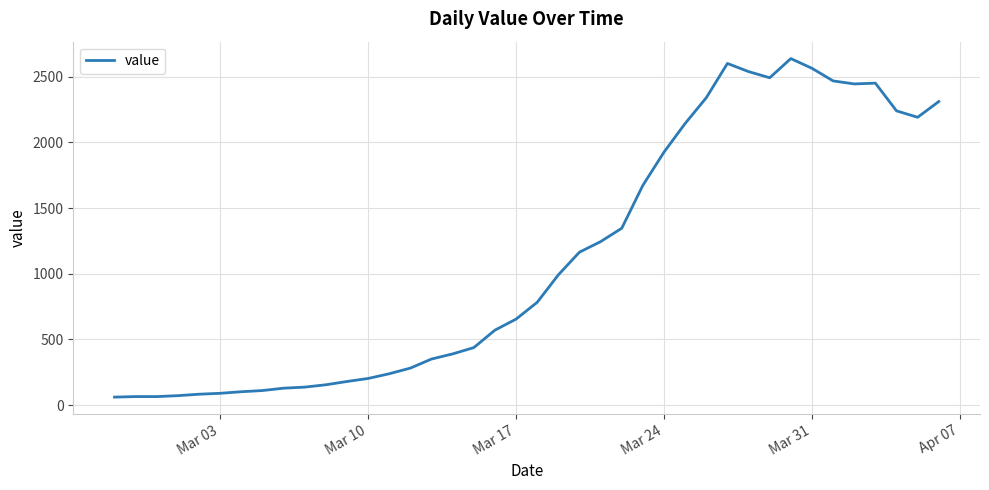

What is the minimum value shown in the chart?

61